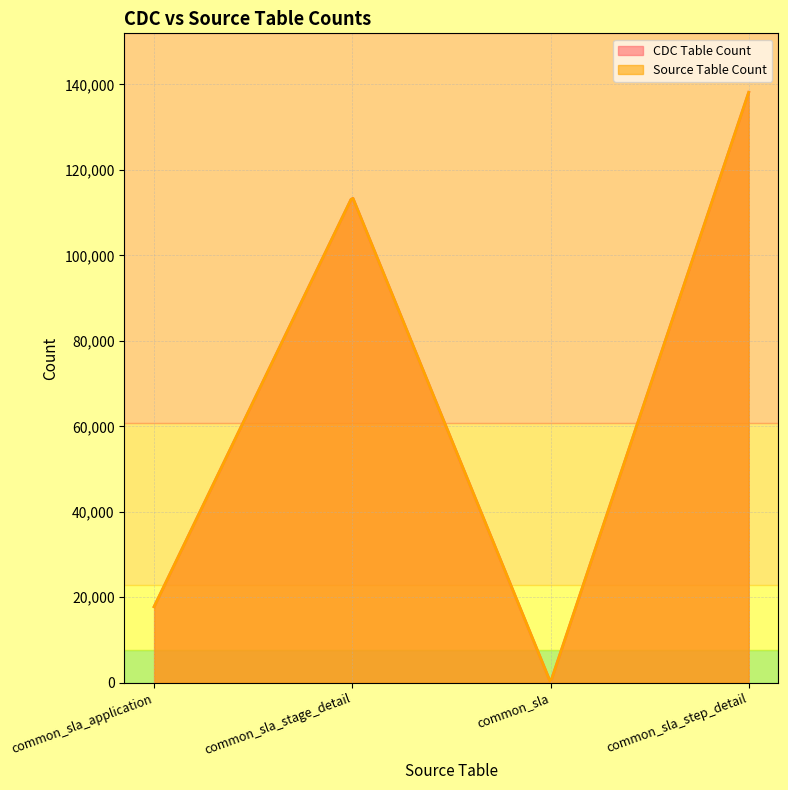

What is the difference between the second highest and second lowest values in the CDC Table Count series?

95922